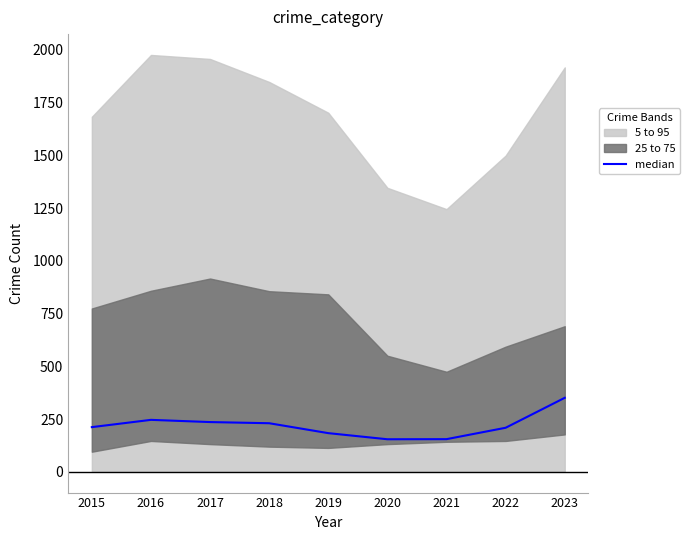

Which has a higher value, 2018 or 2016?

2016